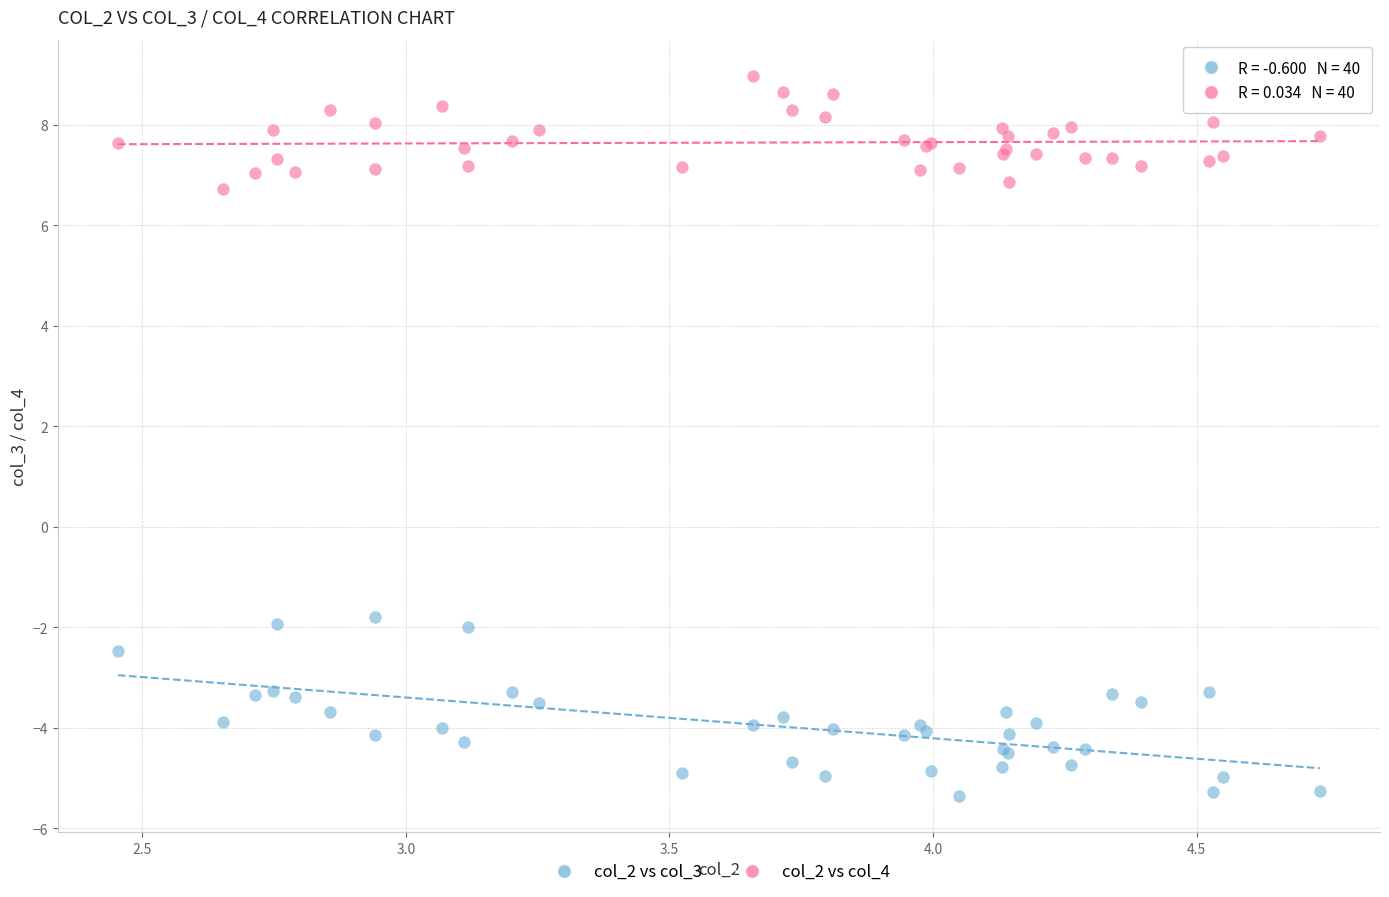

What is the X range (max minus min) for the scatter plot?

2.3